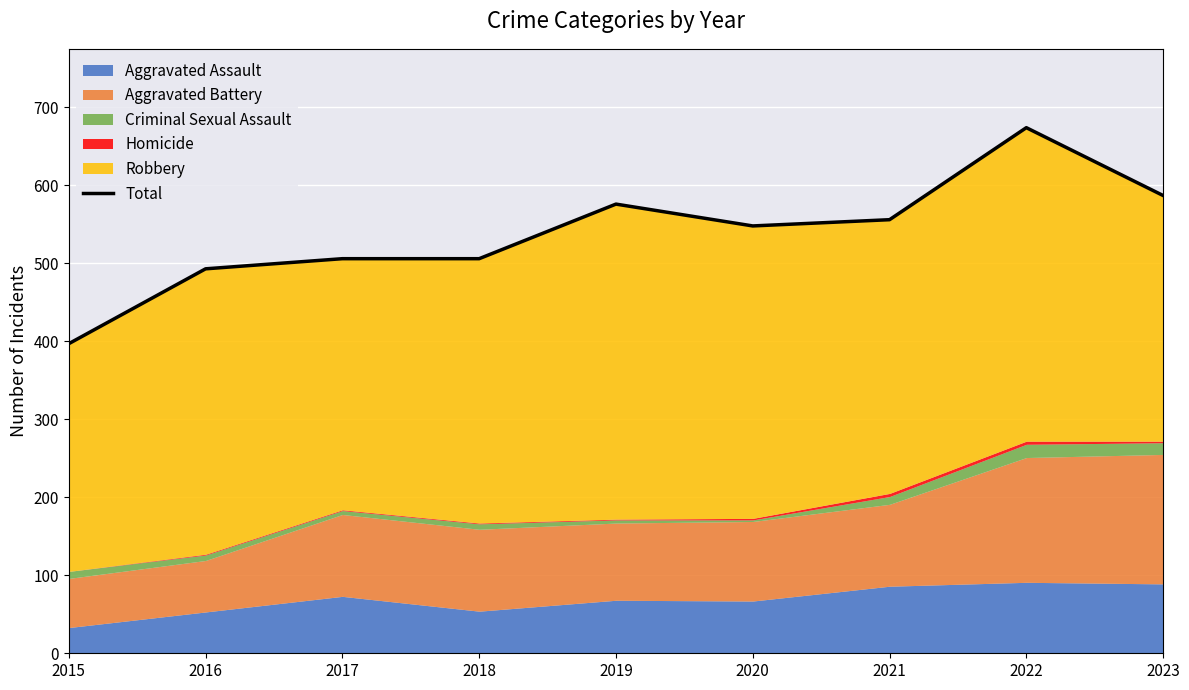

True or false: the data shows 126 at 2016.

False